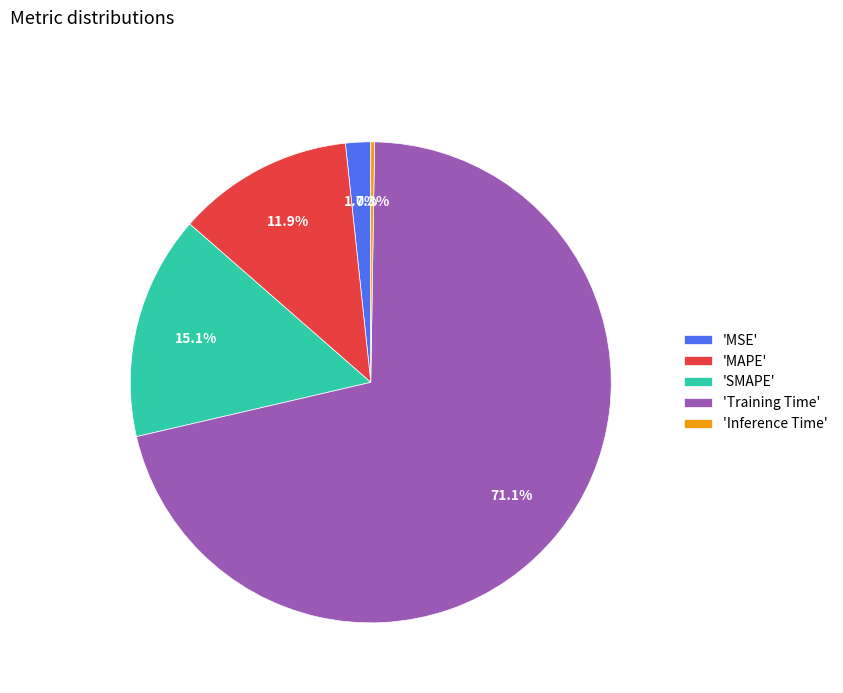

Combined, do 'MSE' and 'Training Time' account for over 50%?

Yes